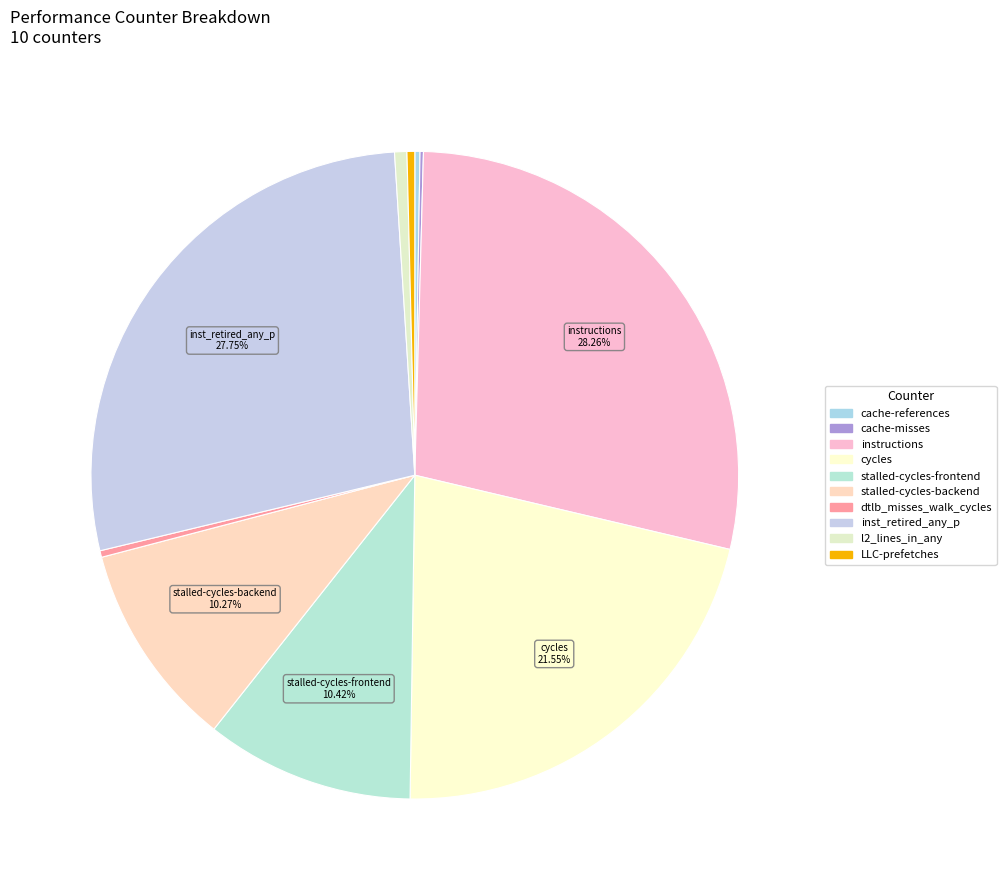

To the nearest percent, what is the difference between the largest and smallest slice percentages?

28%